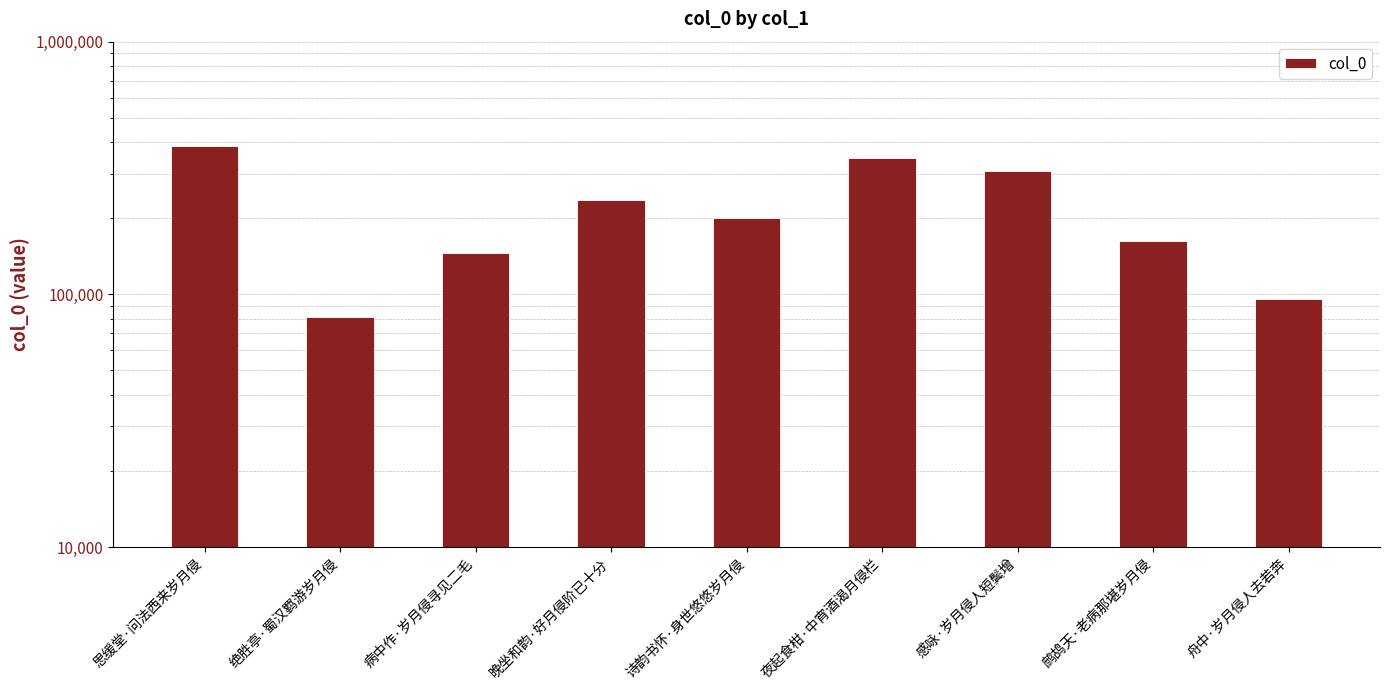

What is the difference between the maximum and second lowest values?

291228